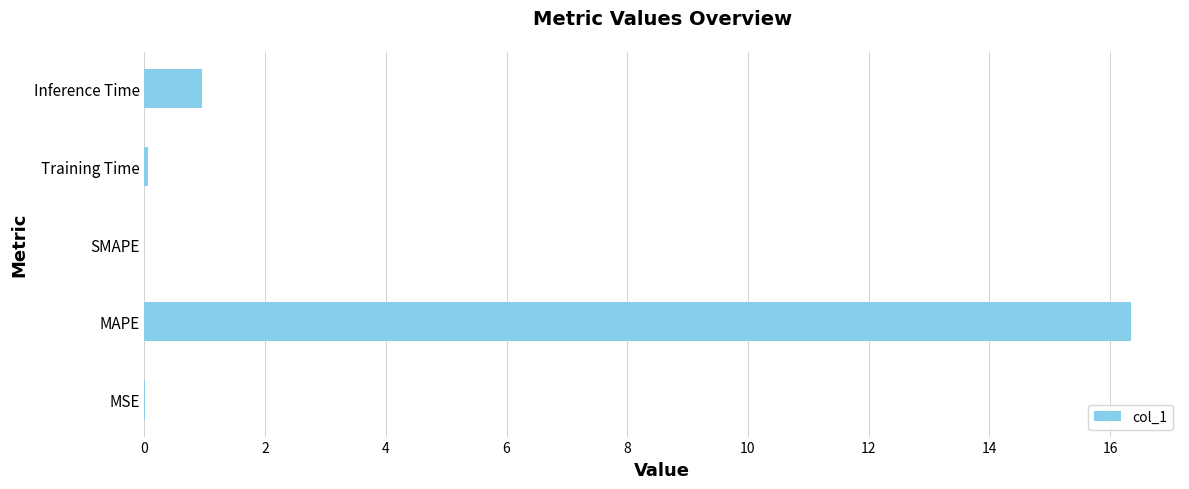

At which label is the value closest to 8?

Inference Time